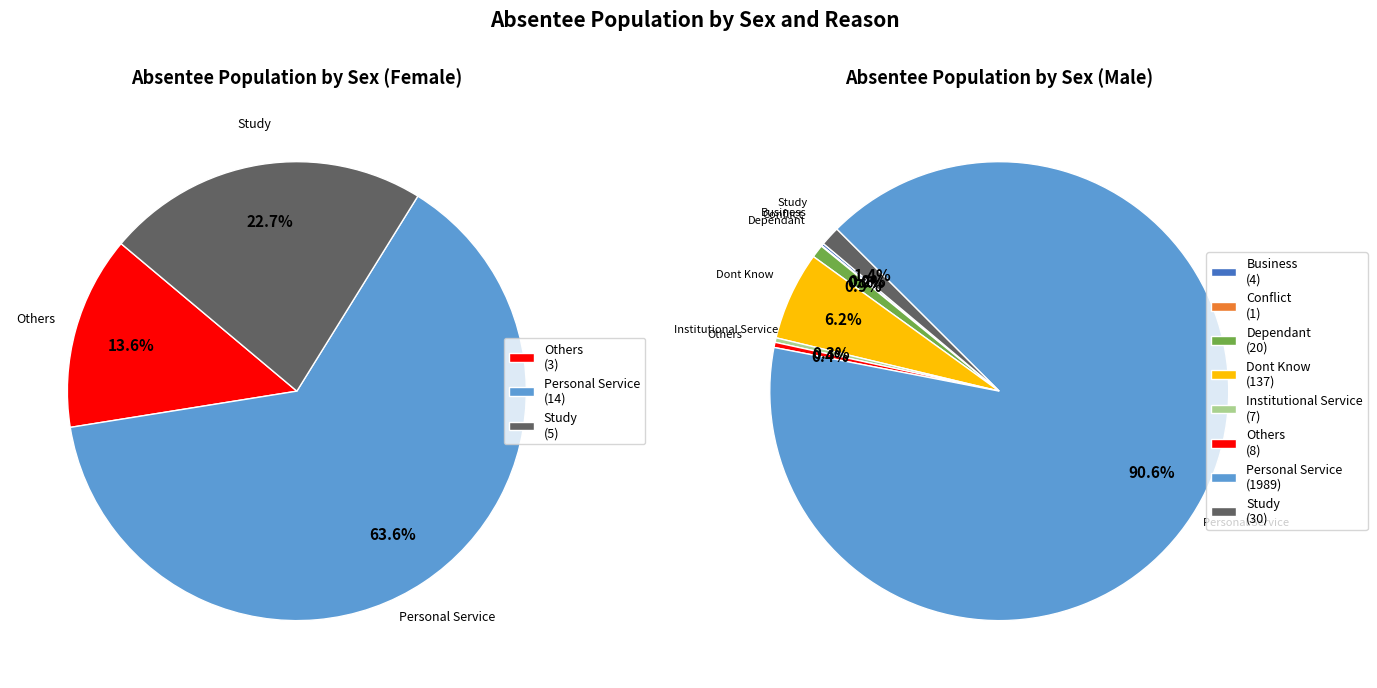

Between Dont Know and Others, which series saw the biggest shift?

Male